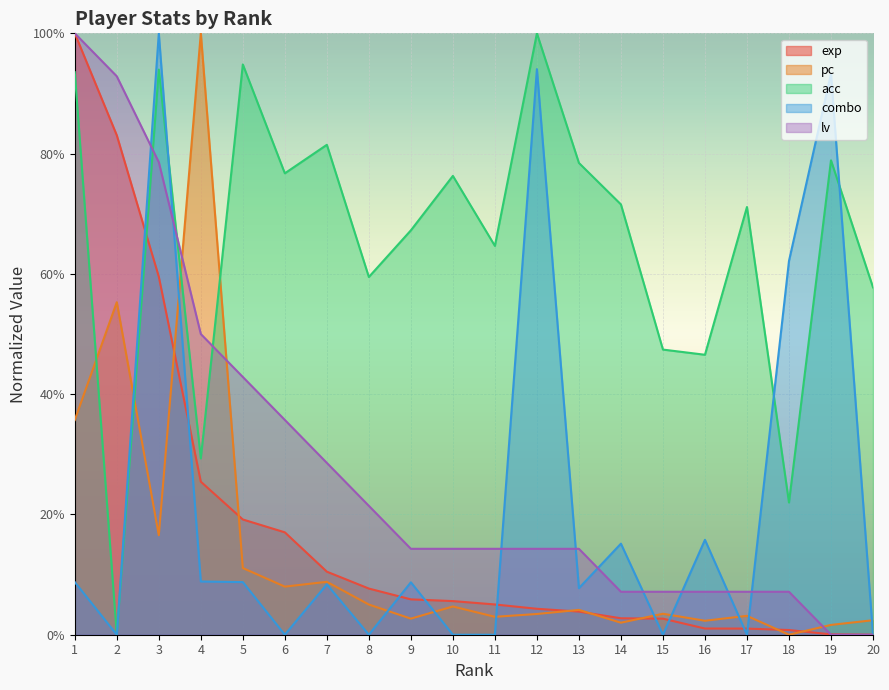

What is the difference between the exp values at 5 and 2?

0.6